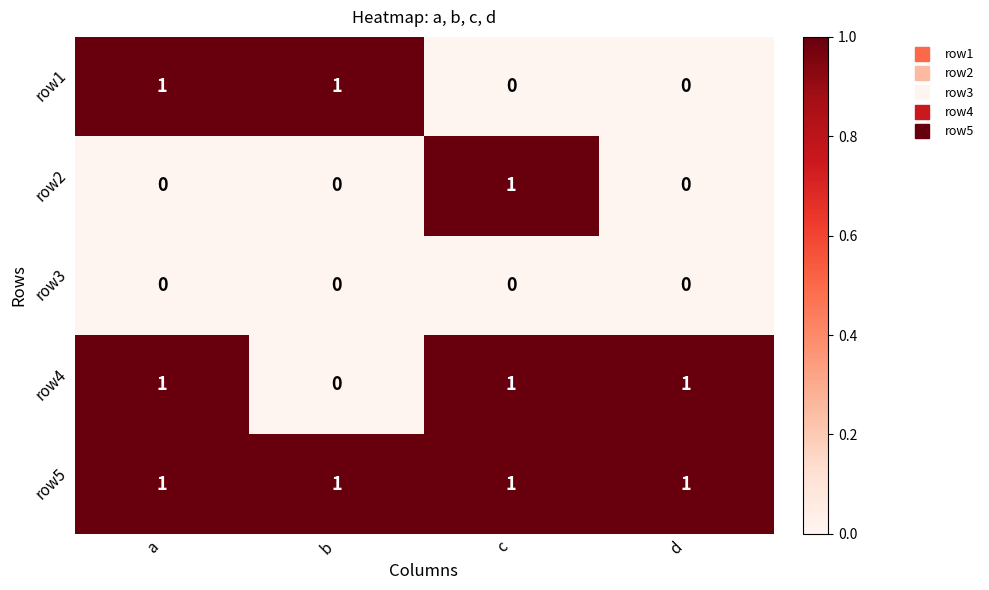

What is the difference between the highest and lowest values at c?

1